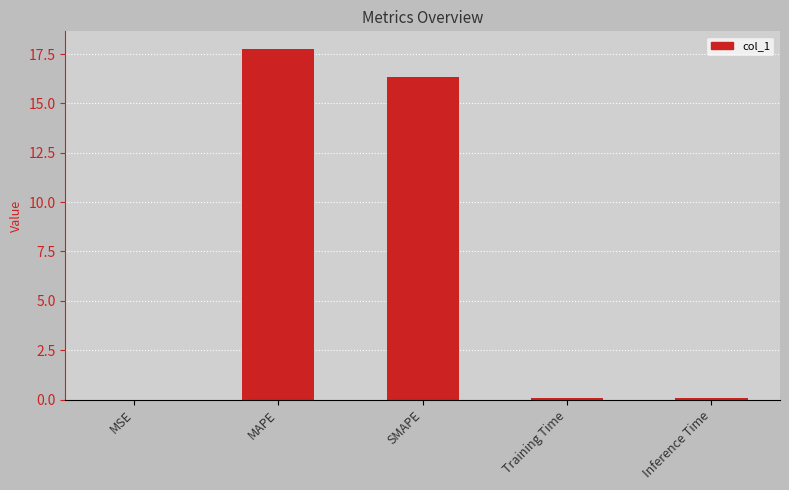

Does the chart contain stacked bars?

No